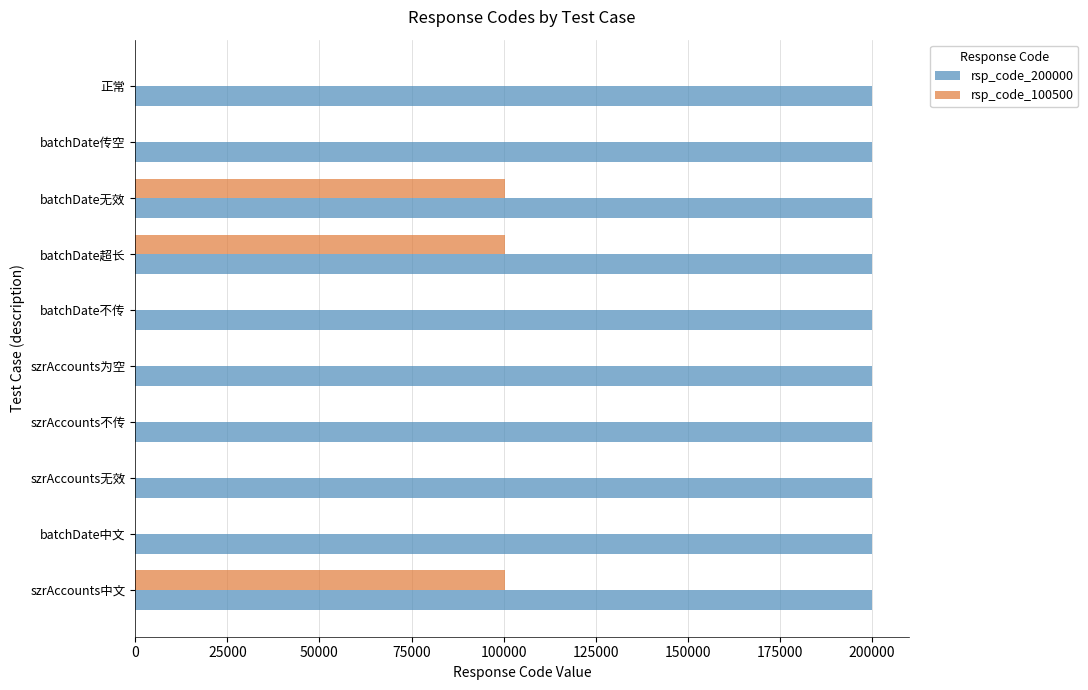

Which series has the largest range (max minus min)?

rsp_code_100500